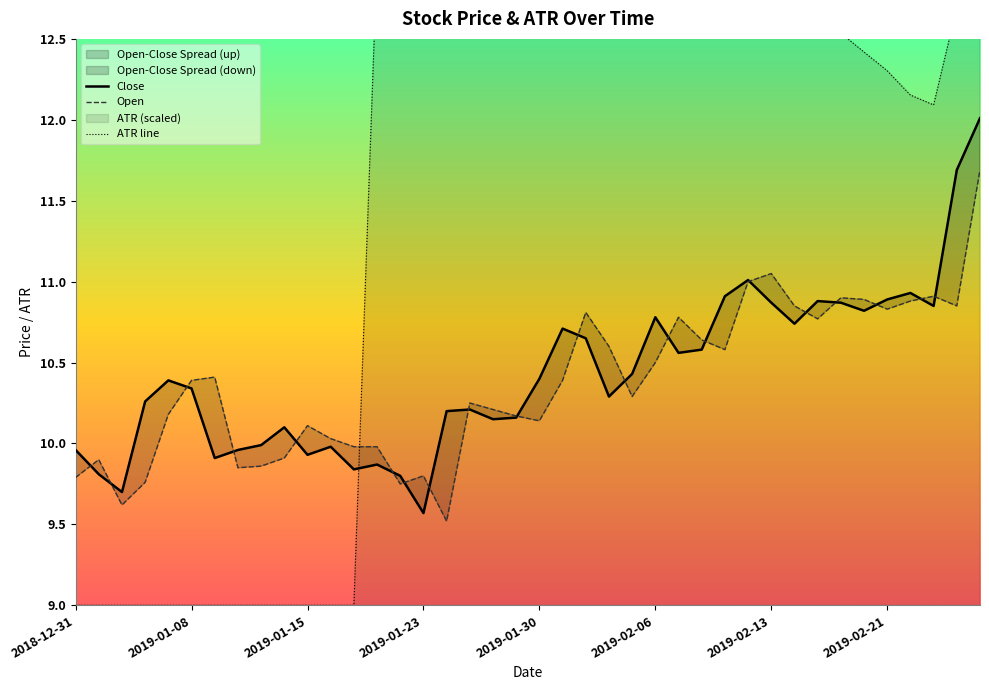

At which label does Close reach its minimum?

2019-01-23